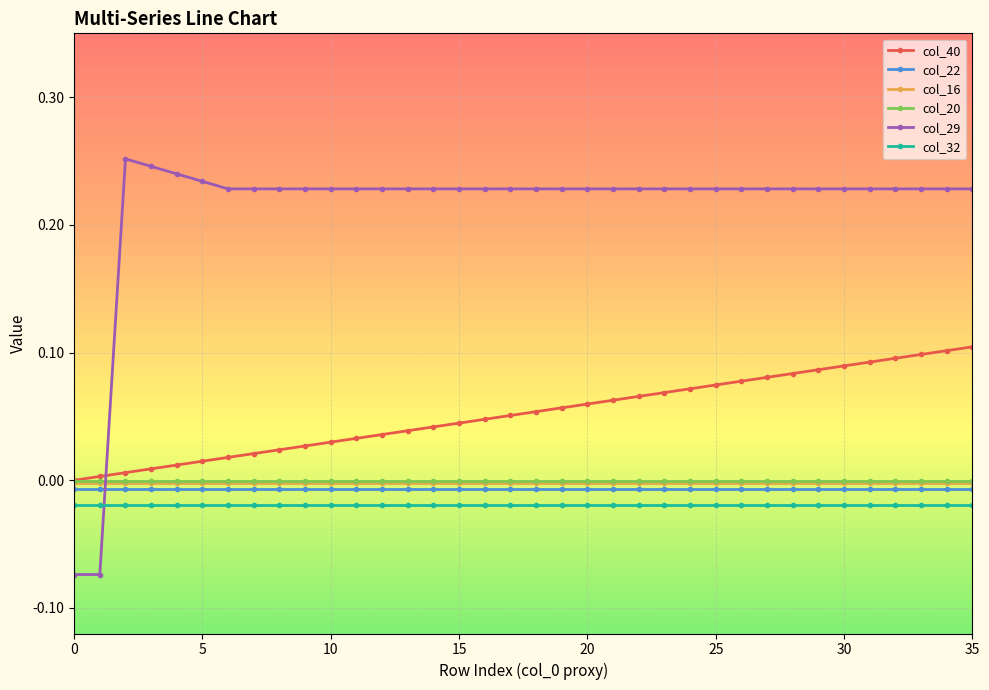

True or false: col_32 and col_22 intersect in this chart.

False